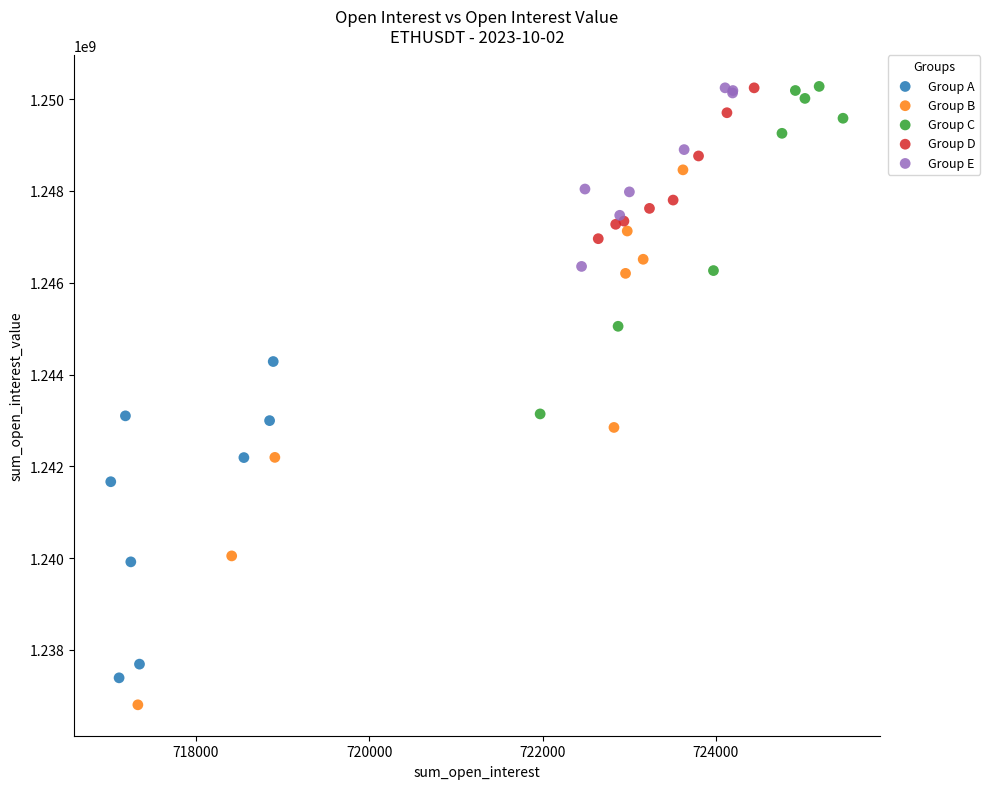

What are all the series names shown in the legend?

Group A, Group B, Group C, Group D, Group E